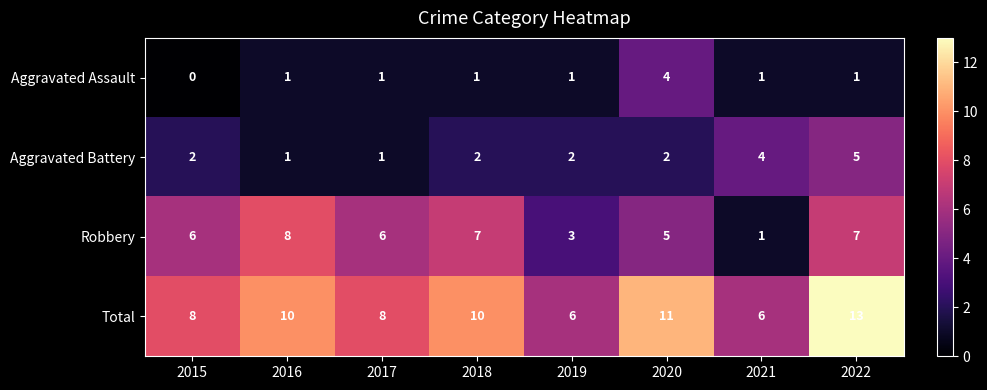

How many data points does each series have?

8